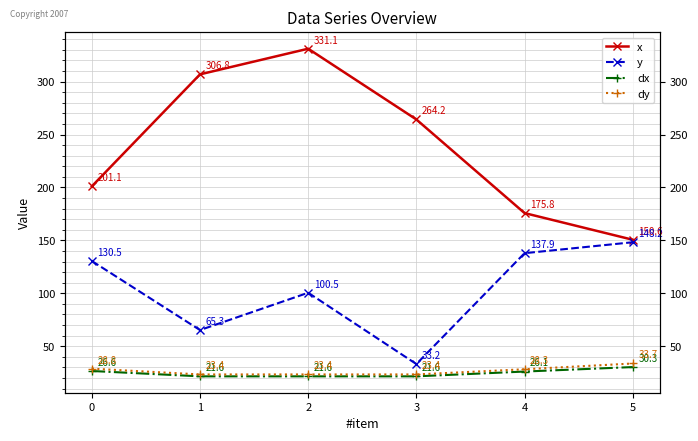

True or false: dy and y intersect in this chart.

False